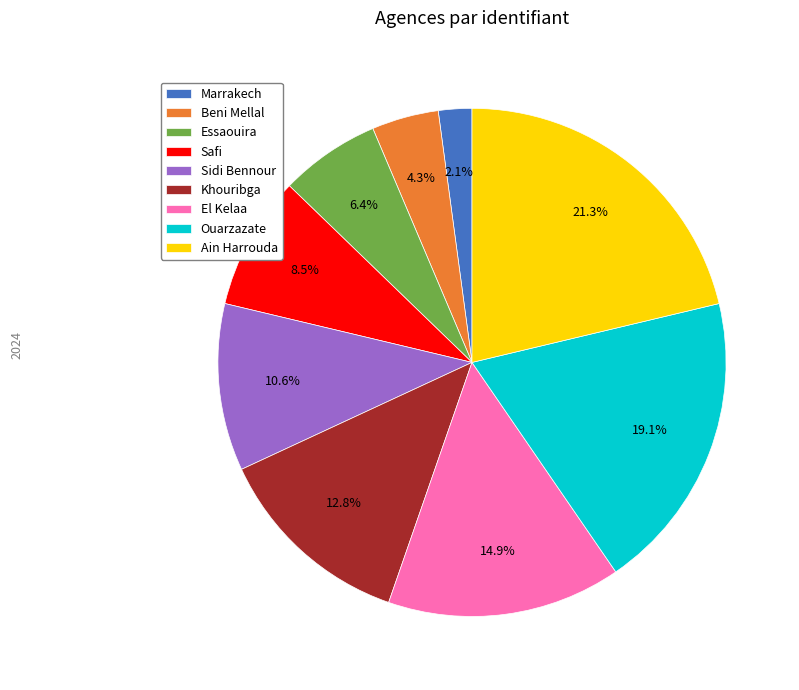

What is the smallest slice in the pie chart?

Marrakech